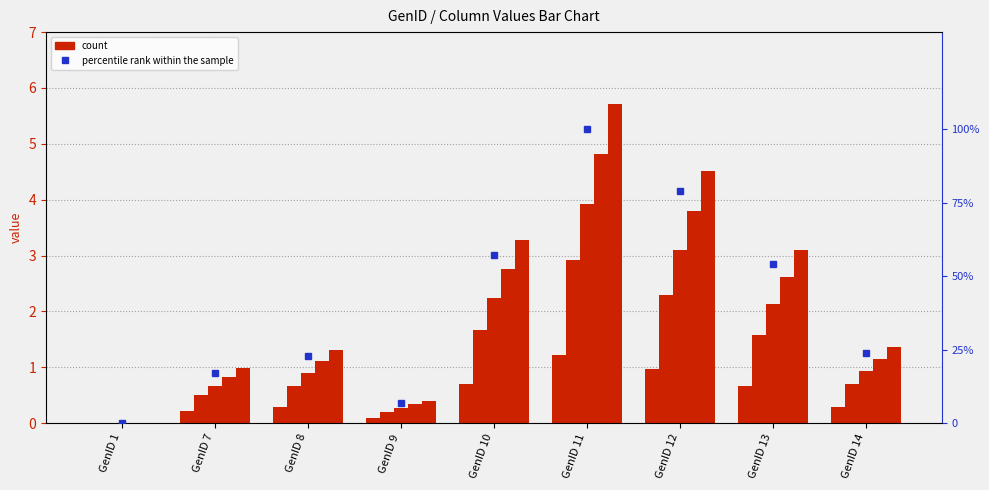

Rank the categories by percentile rank within the sample value from highest to lowest.

GenID 11, GenID 12, GenID 10, GenID 13, GenID 14, GenID 8, GenID 7, GenID 9, GenID 1